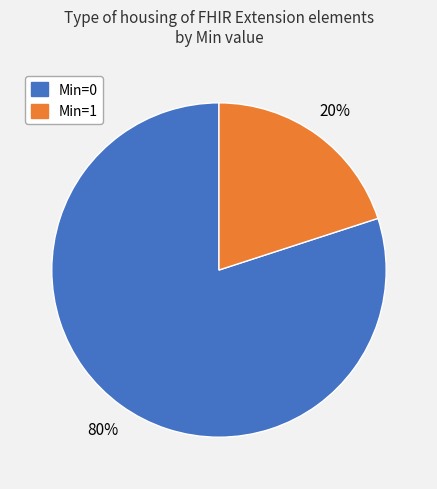

To the nearest percent, what is the average slice percentage?

50%